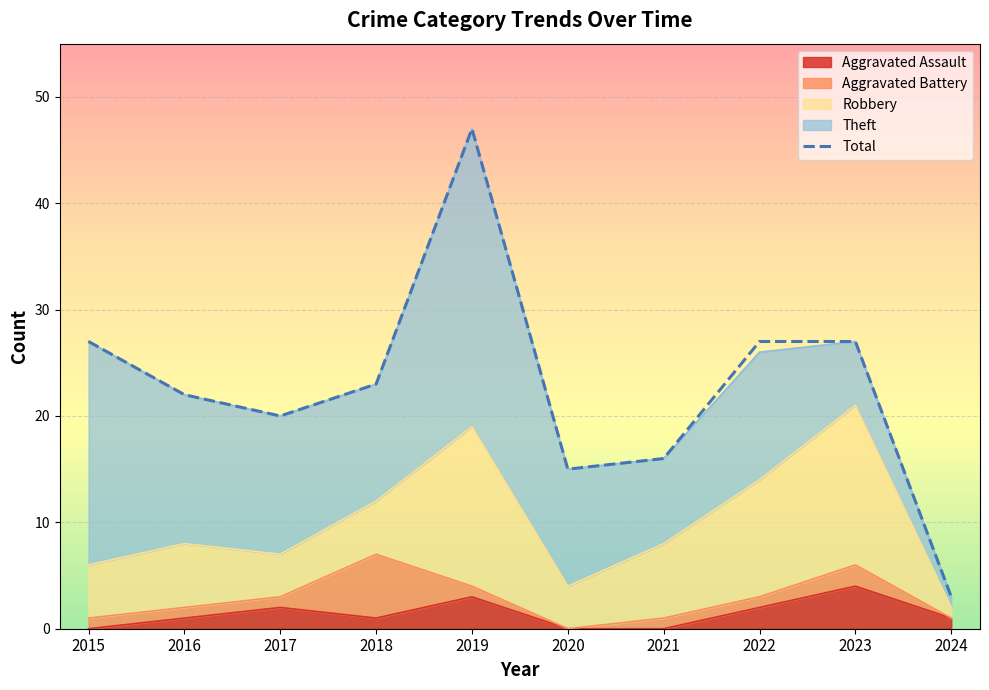

What is the smallest value displayed?

3